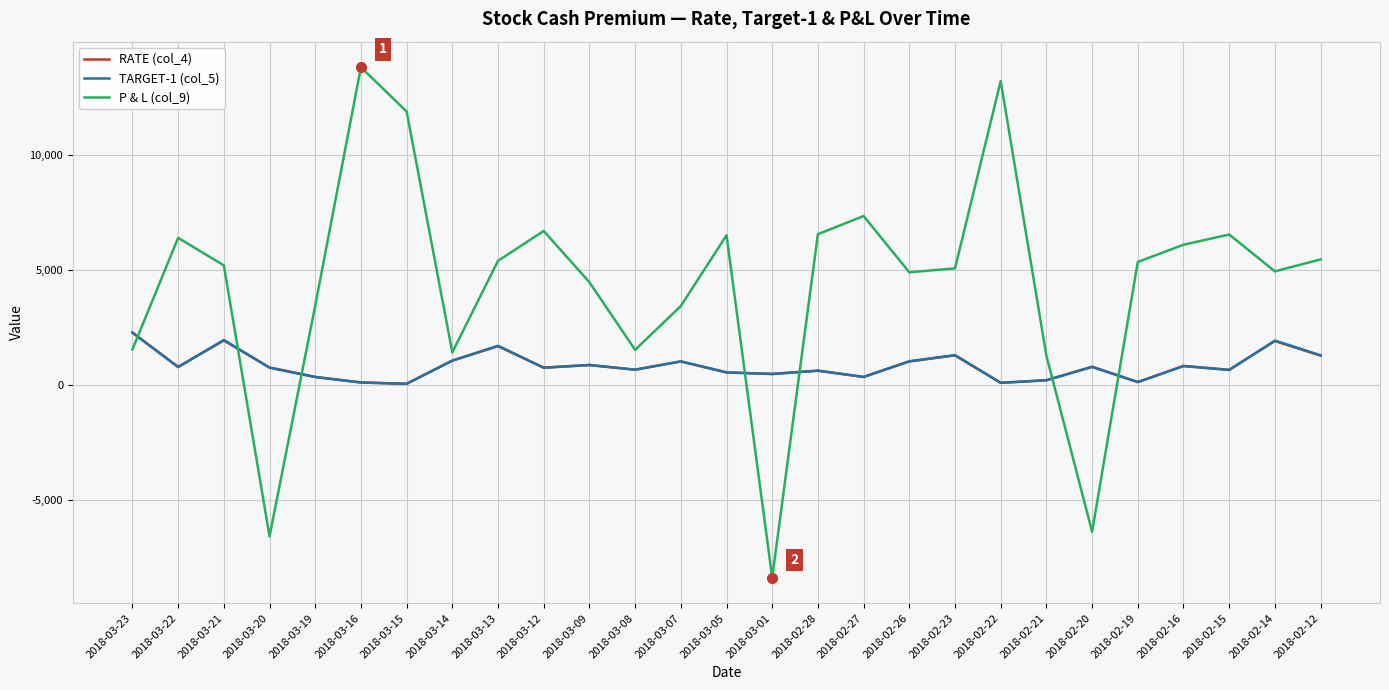

Read the RATE (col_4) value at 2018-03-08.

657.8